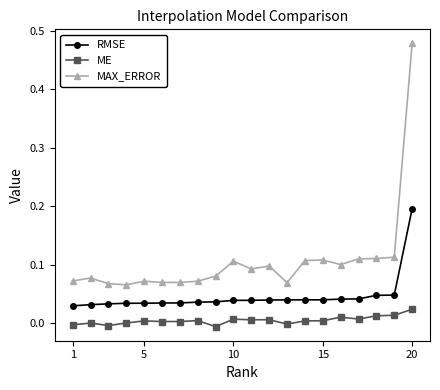

List the series in order of their peak value, lowest first.

ME, RMSE, MAX_ERROR